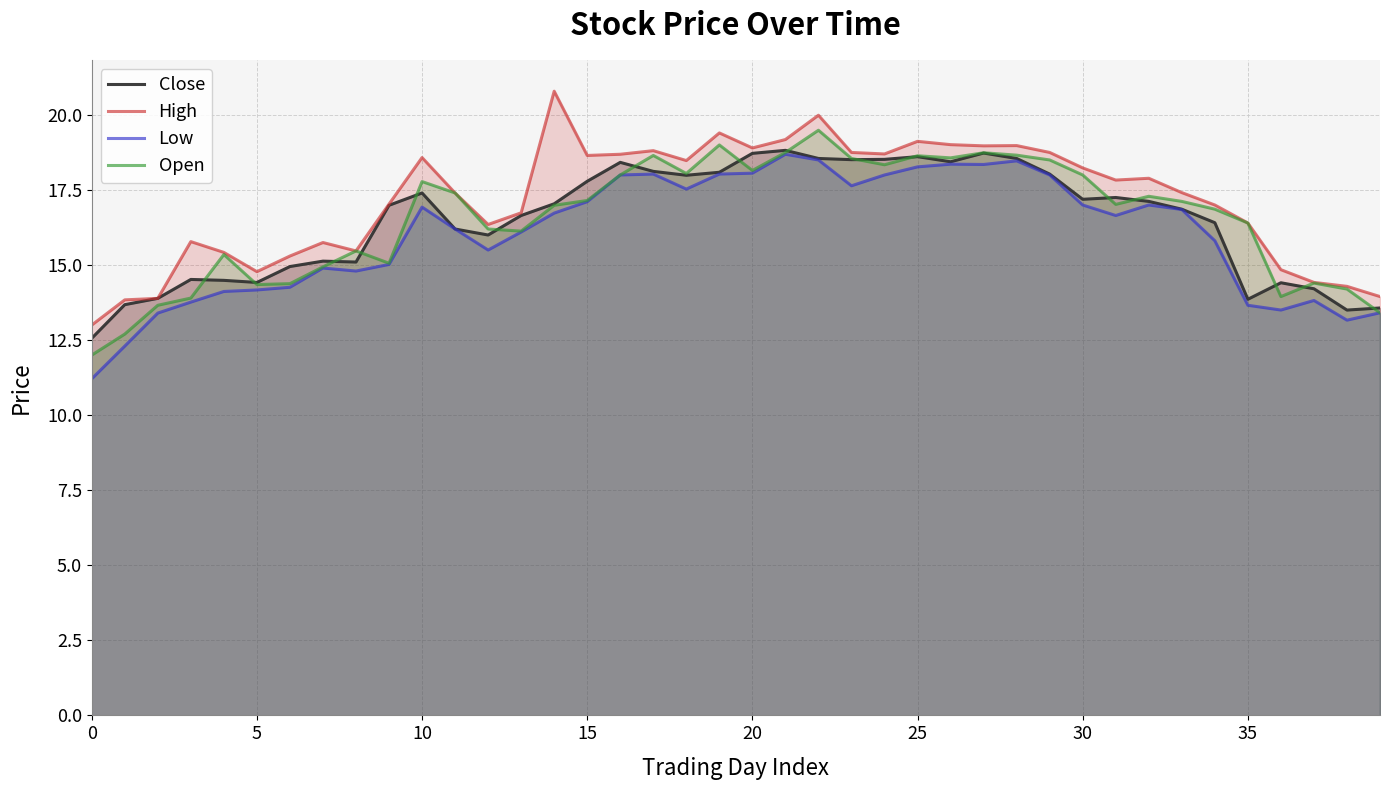

What is the highest value of the Low series?

18.7